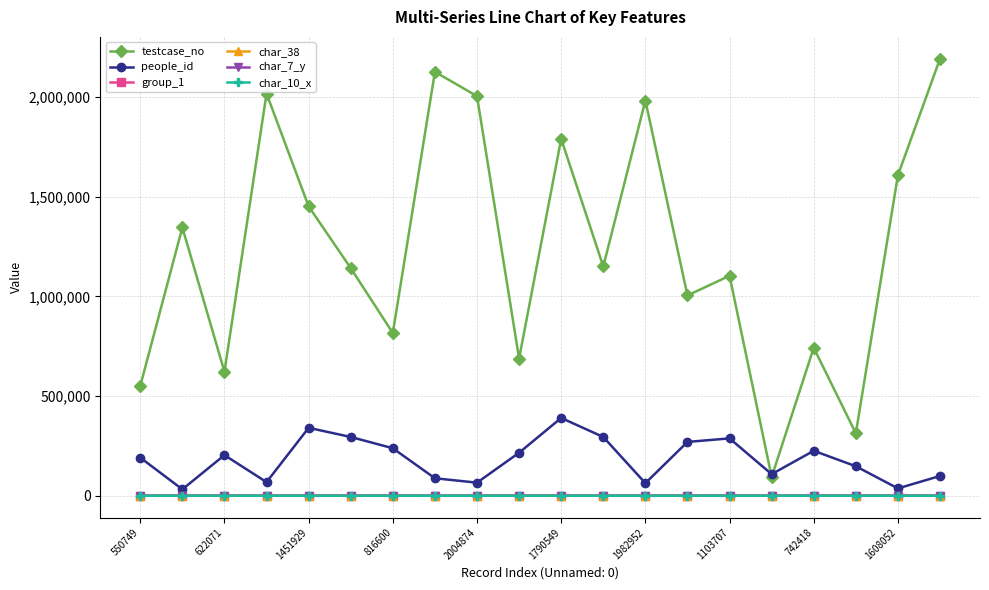

True or false: testcase_no and char_7_y cross at least once.

False